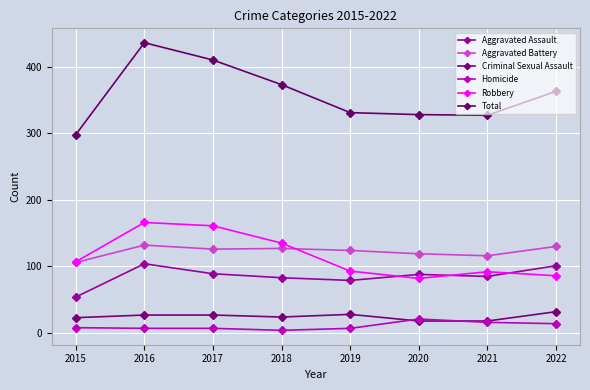

True or false: Aggravated Battery and Criminal Sexual Assault intersect in this chart.

False